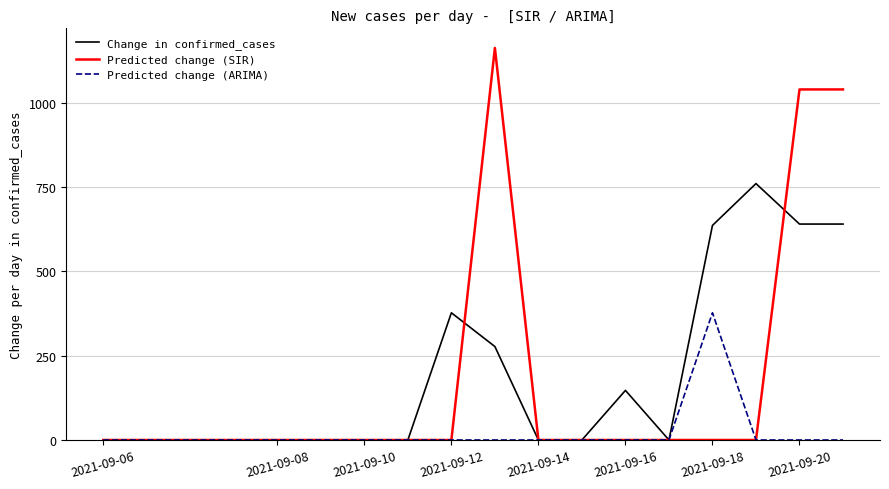

List the series in order of their peak value, highest first.

Predicted change (SIR), Change in confirmed_cases, Predicted change (ARIMA)